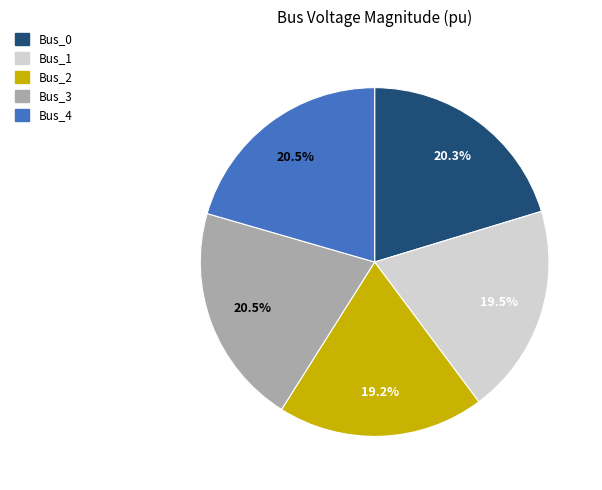

Is there a majority slice in this chart?

No